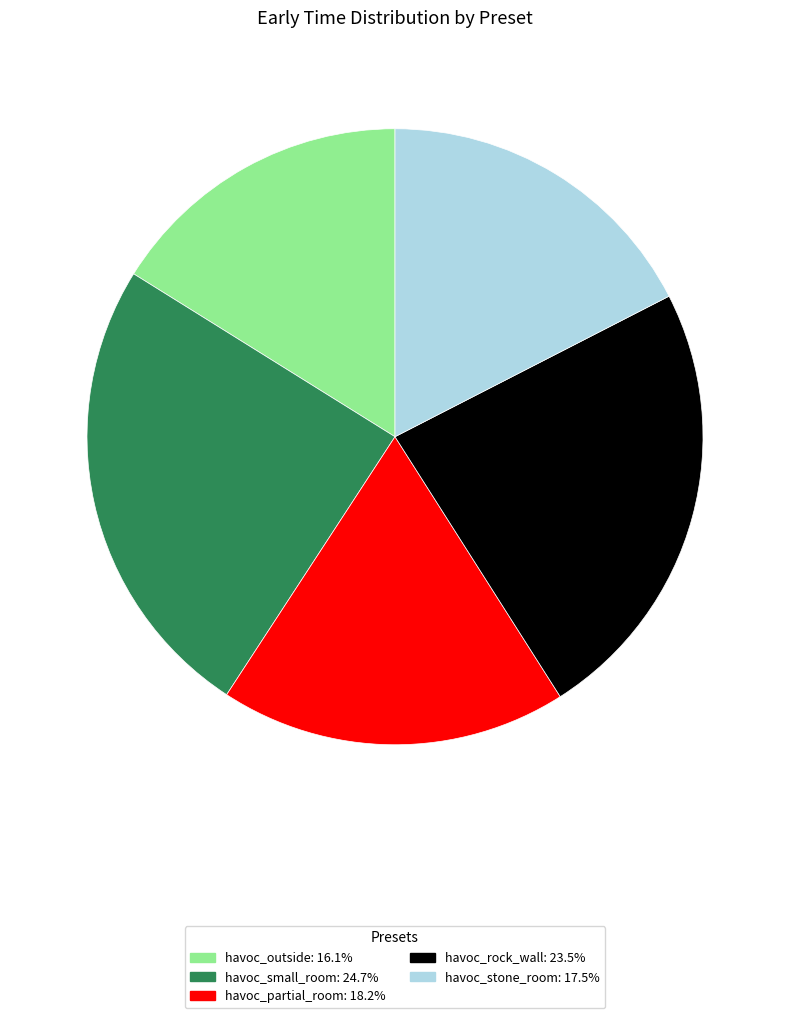

Between havoc_rock_wall and havoc_small_room, which is larger?

havoc_small_room